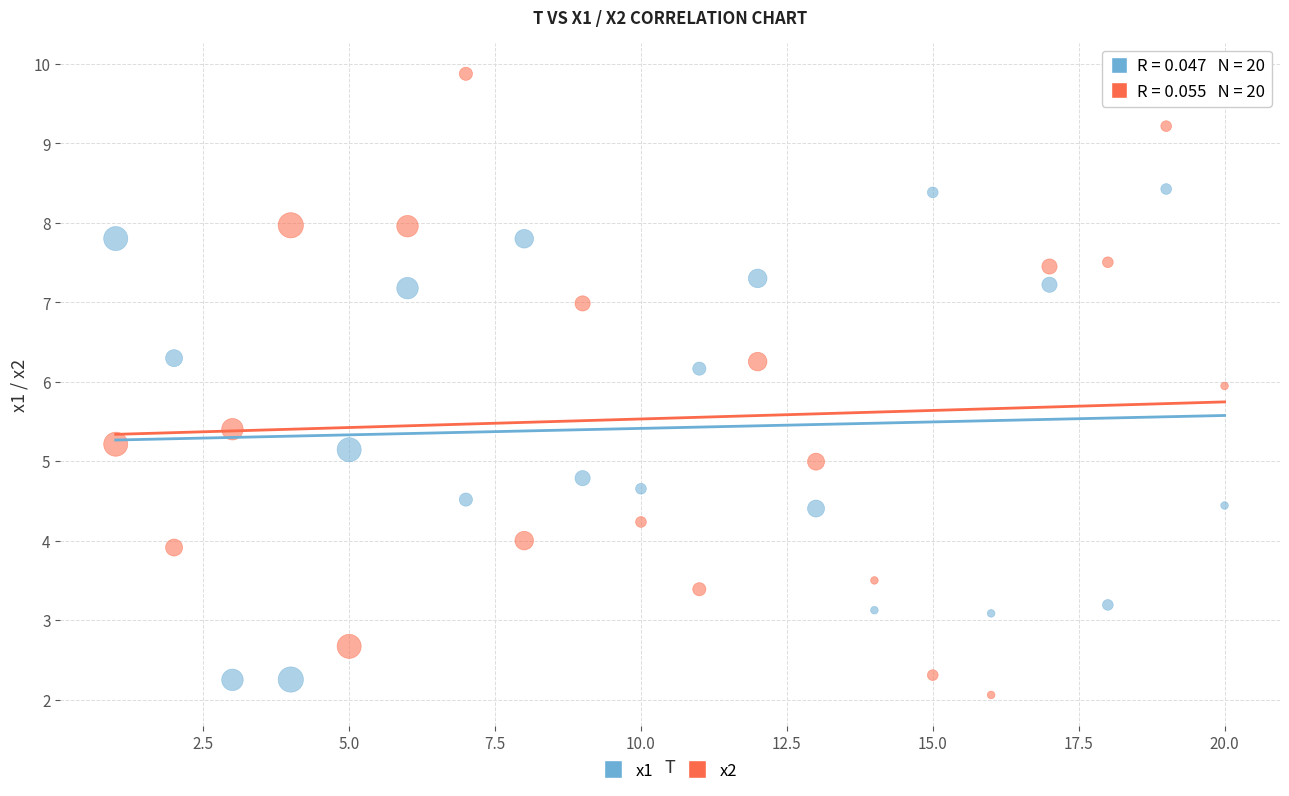

Which series reaches the maximum Y coordinate?

x2